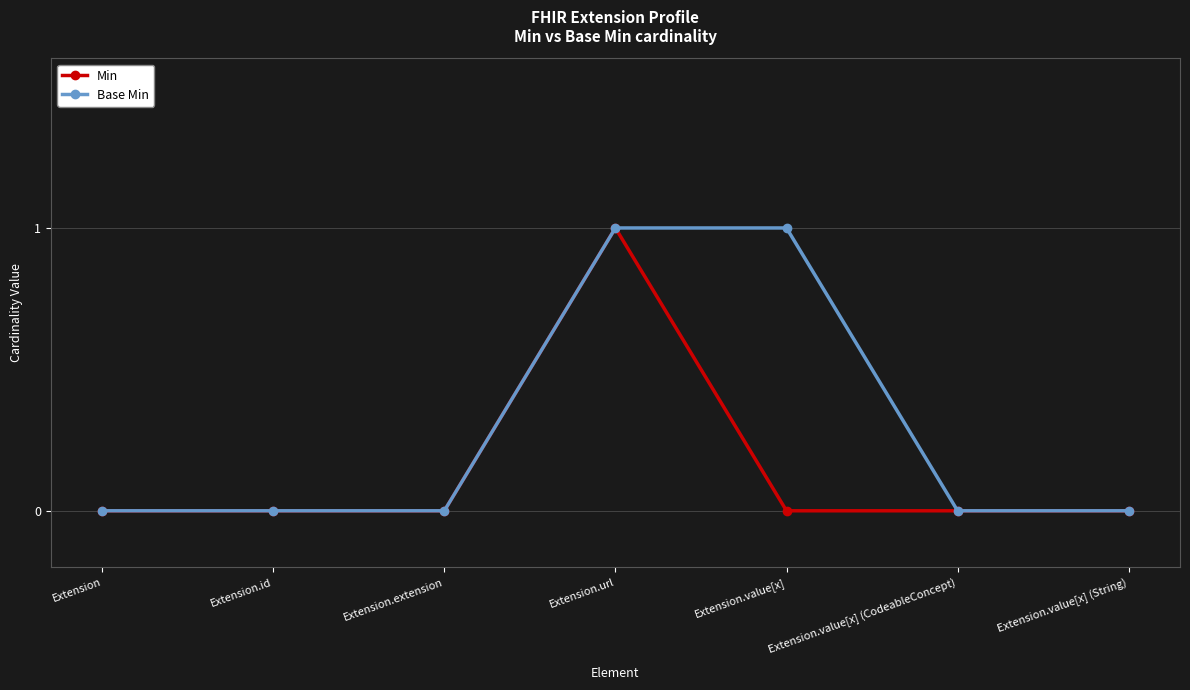

The value of Base Min at Extension.value[x] (String) is 0. True or false?

True